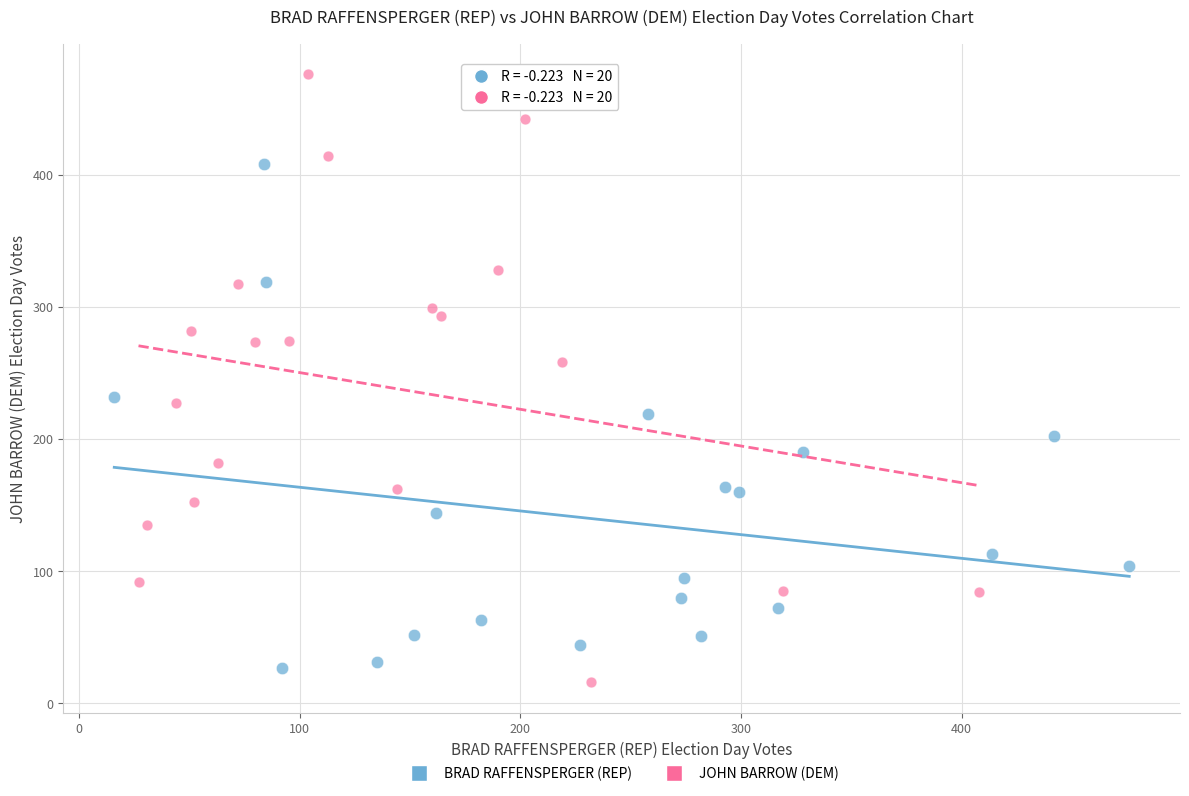

What are all the series names shown in the legend?

BRAD RAFFENSPERGER (REP), JOHN BARROW (DEM)